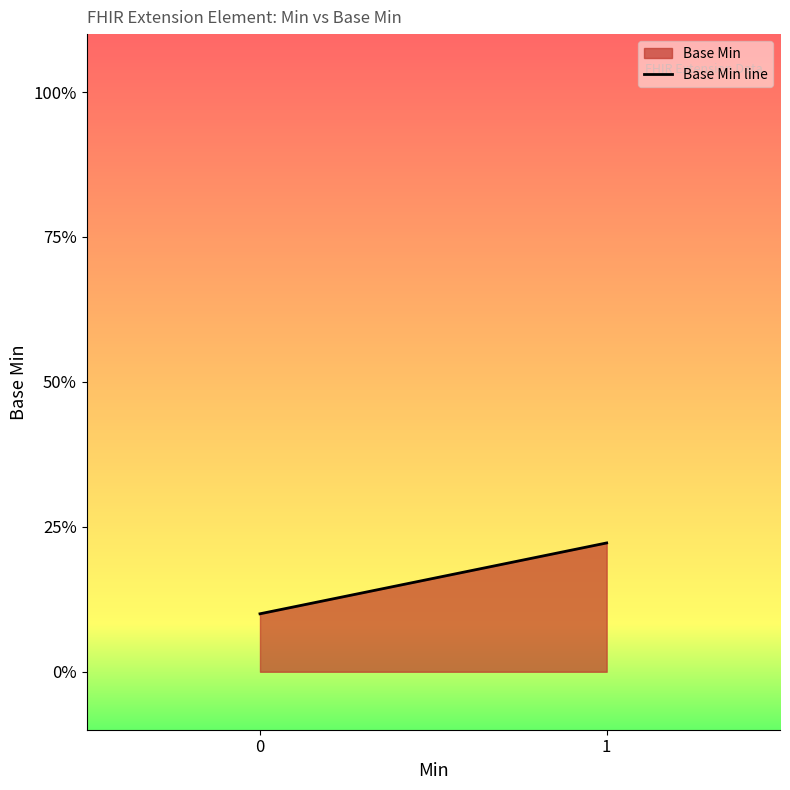

Which has a higher value, 1 or 0?

1